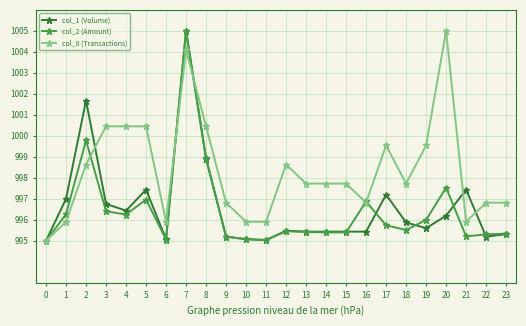

At which label is col_1 (Volume) closest to 1000?

8